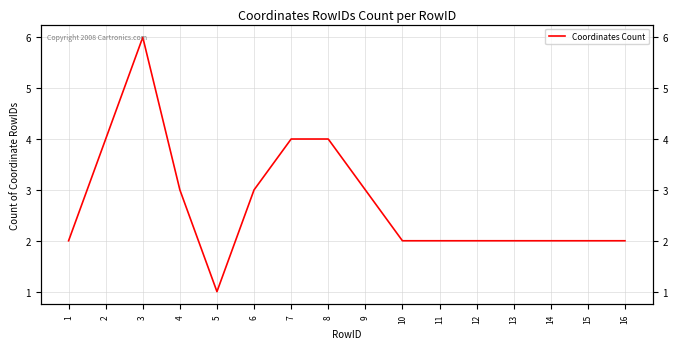

At which category does the data reach its first local peak?

3